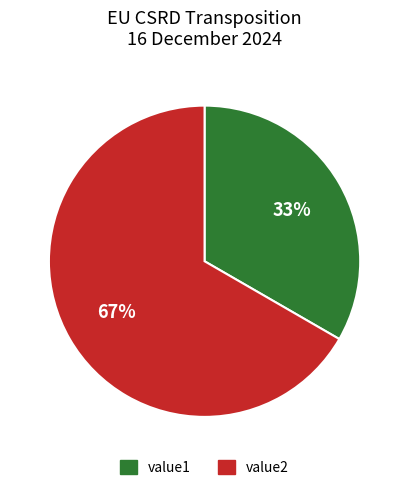

Combined, do value1 and value2 account for over 50%?

Yes